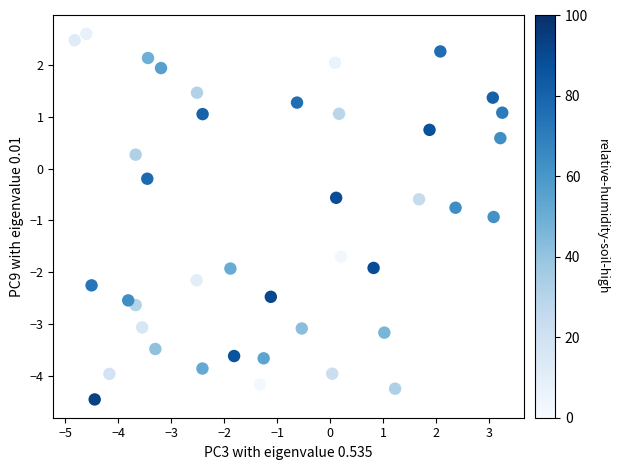

What is the range of Y values (max minus min)?

7.1